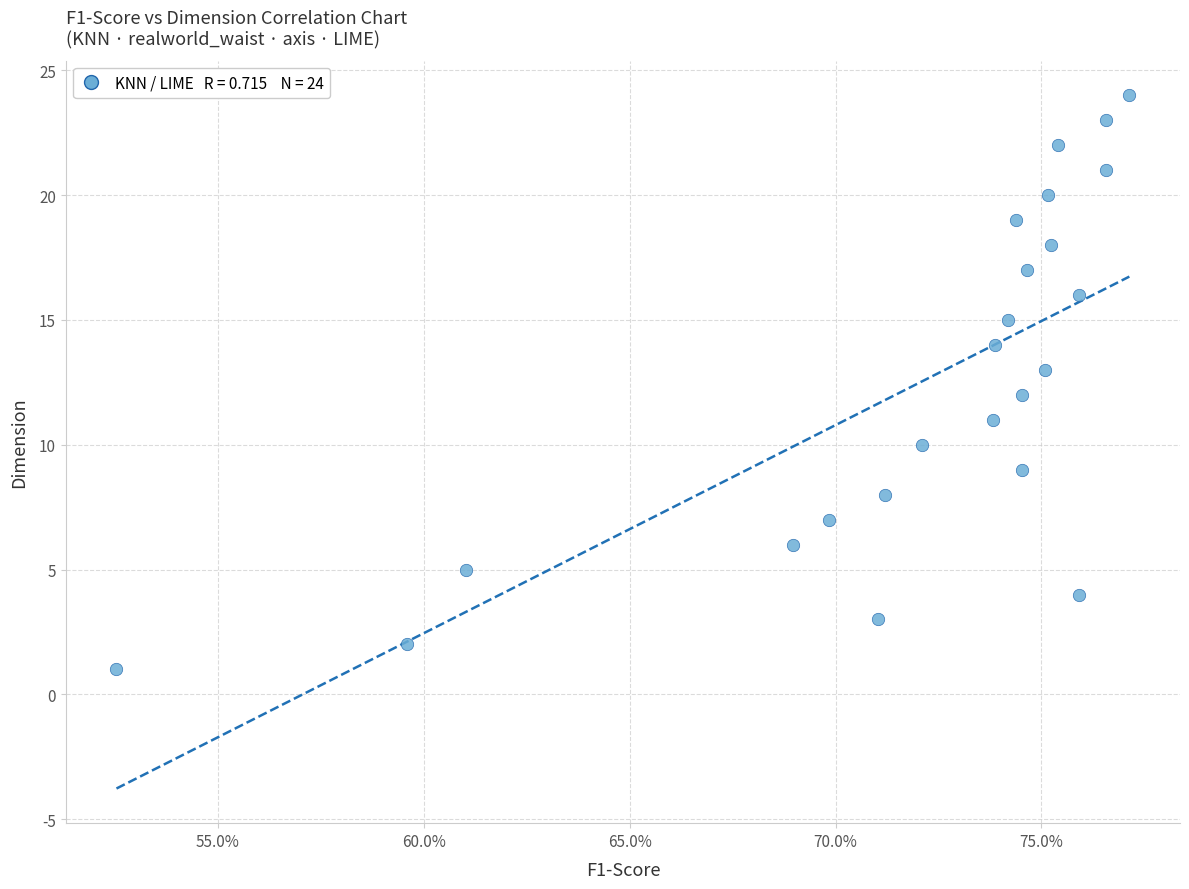

How many points are shown in the scatter plot?

24